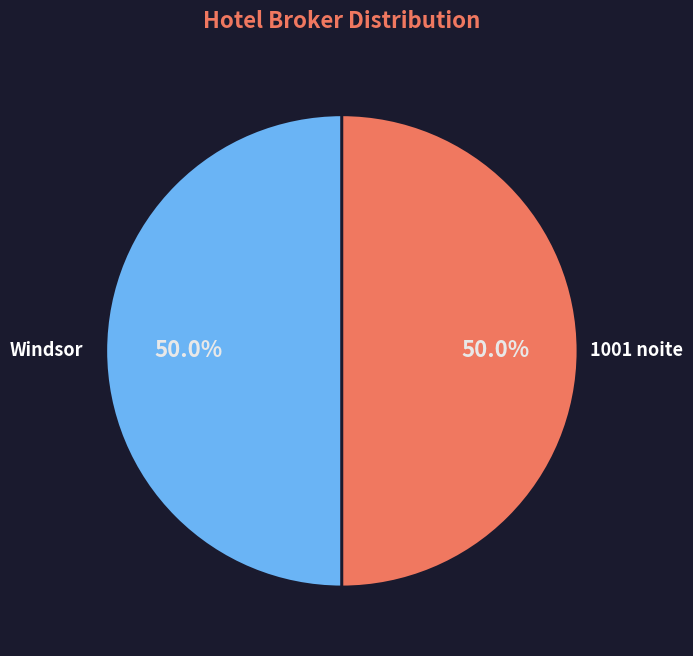

What portion of the pie excludes Windsor?

50.0%